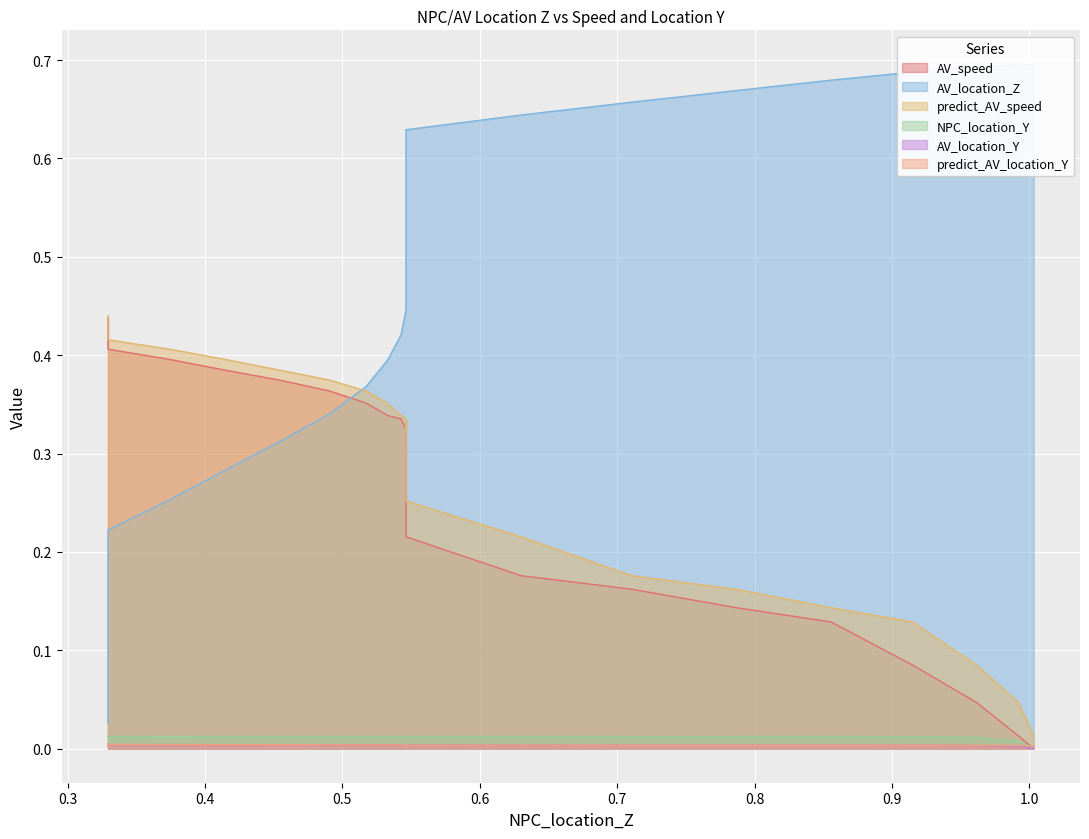

How many lines are shown in the chart?

6